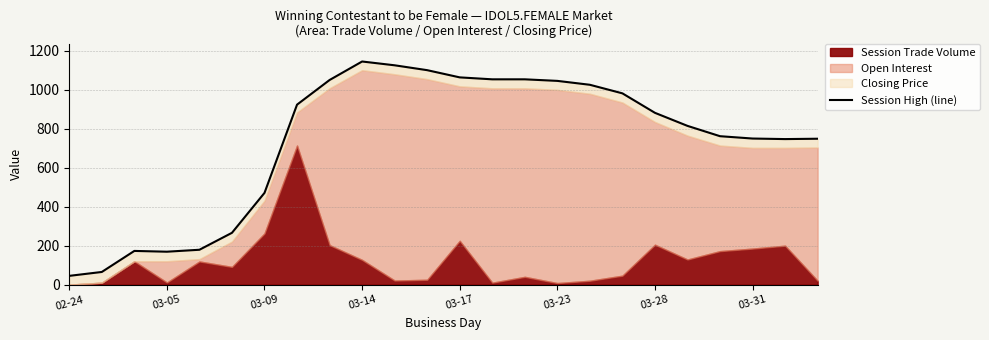

What is the difference between the second highest and second lowest values?

1061.0